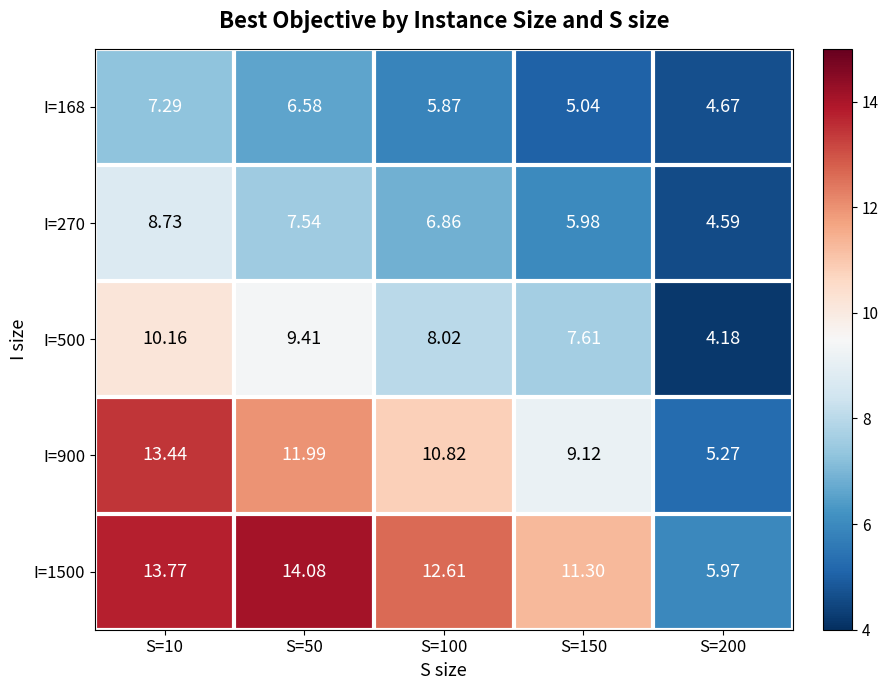

Is the value of I=1500 at S=150 greater than the value of I=500 at S=10?

Yes